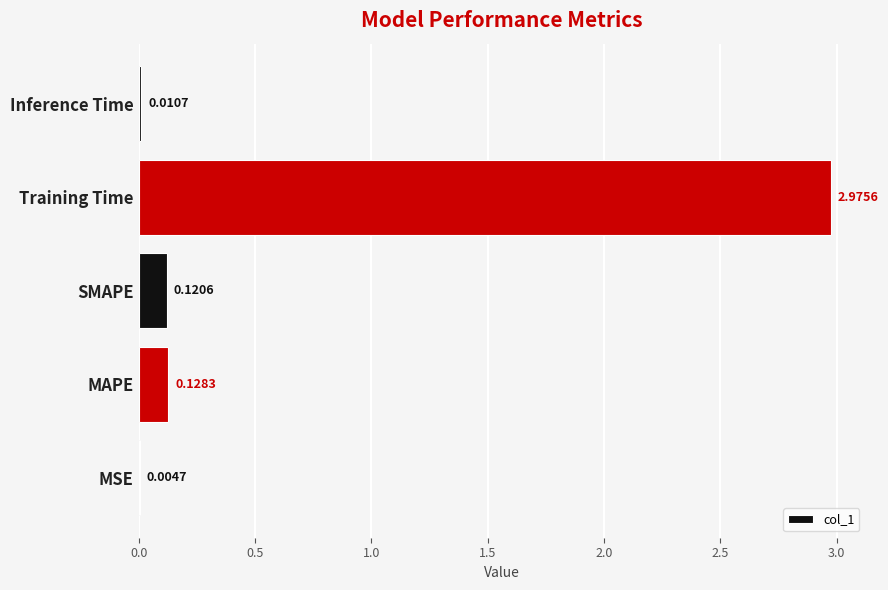

At which label is the value closest to 1?

MAPE